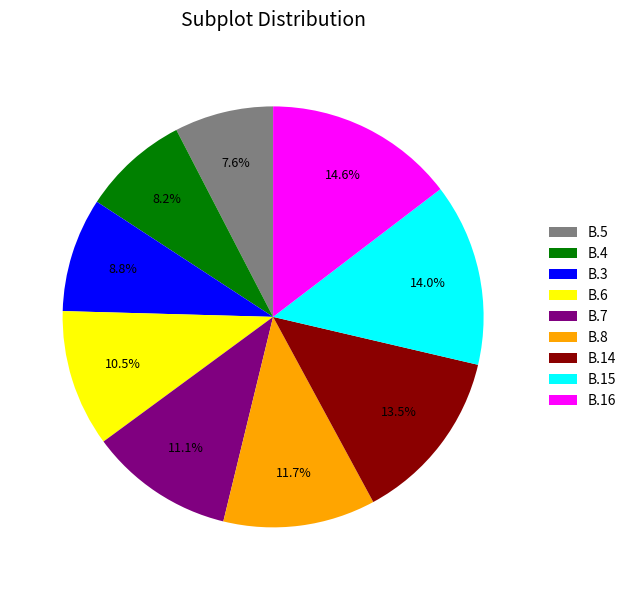

Is it true that B.6 is 18% of the pie?

False